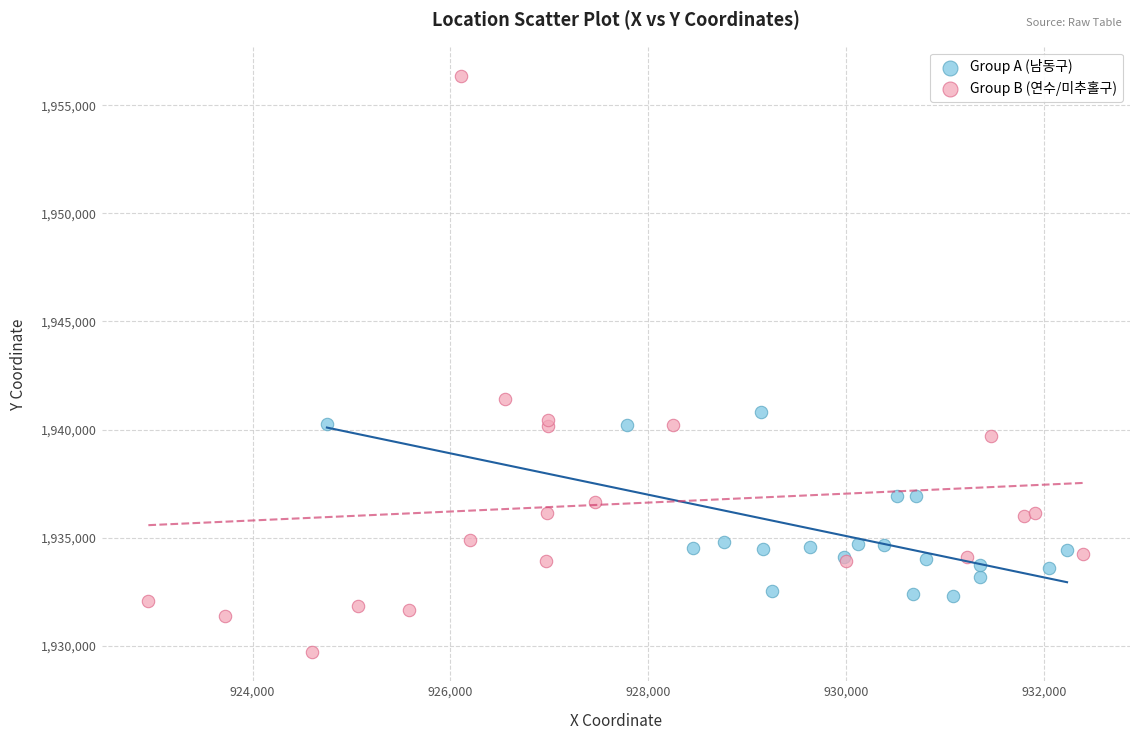

Which series contains the highest Y value?

Group B (연수/미추홀구)